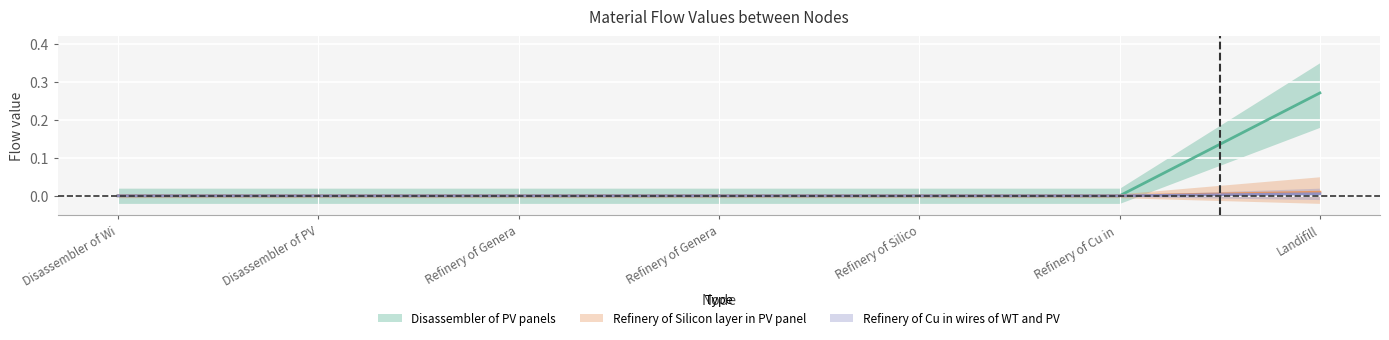

Does the chart display data point markers on the line(s)?

No